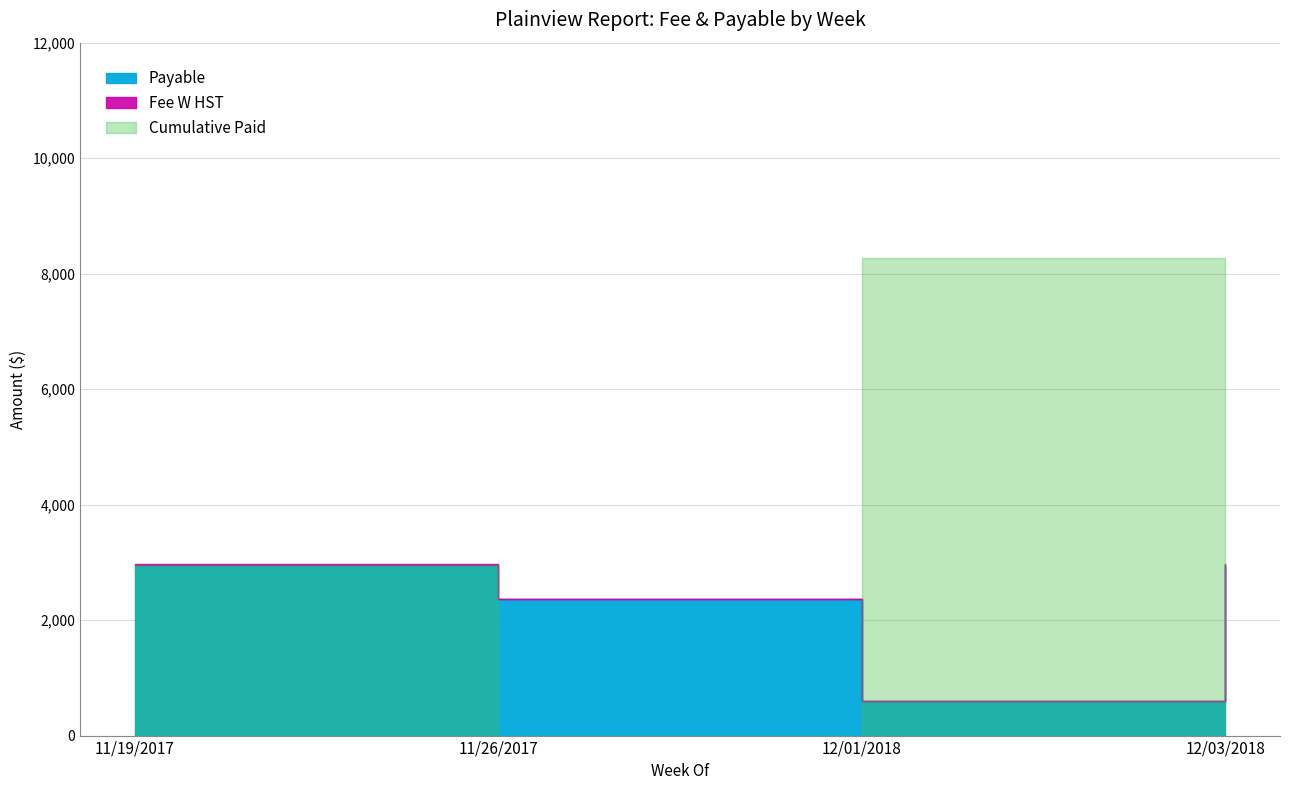

What is the sum of the Payable values at 11/19/2017 and 11/26/2017?

5315.2